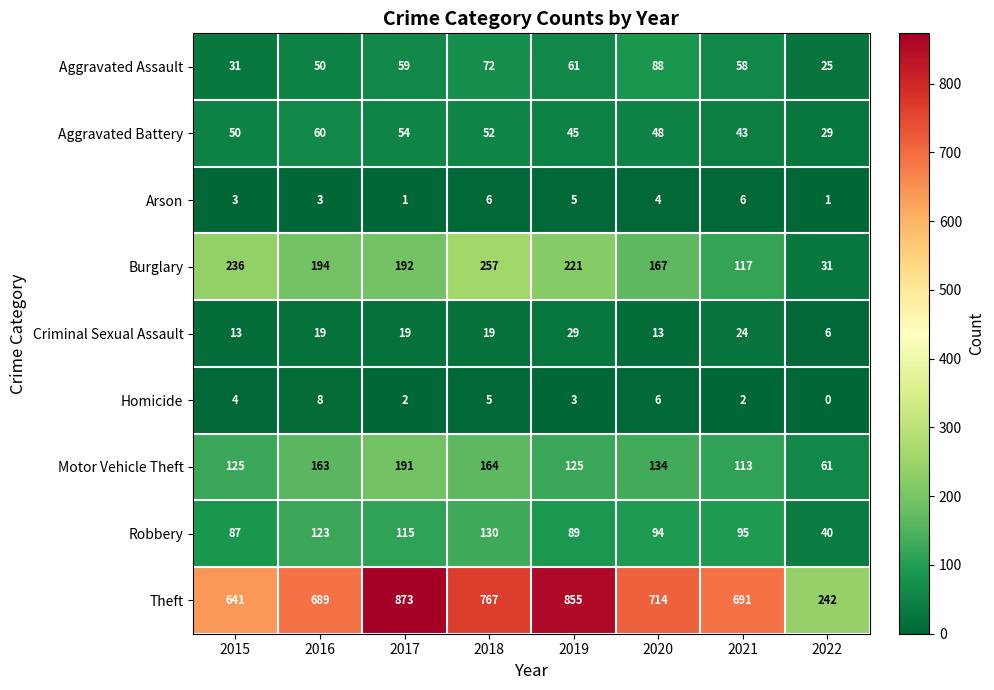

What is the spread (max minus min) of values at 2021?

689